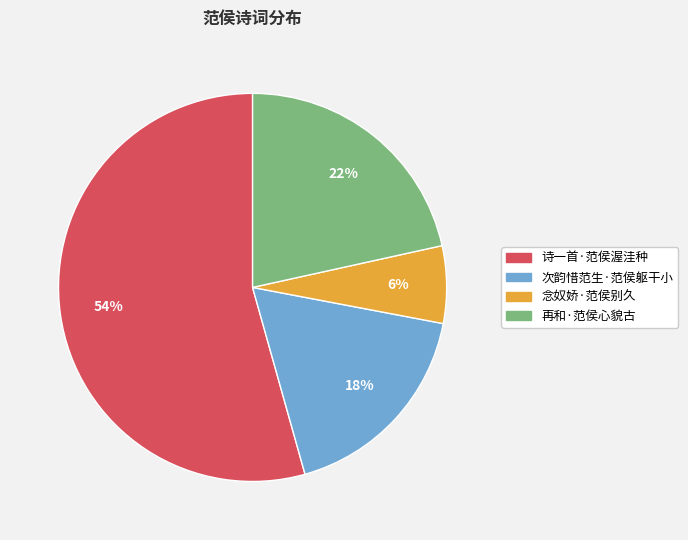

Between 再和·范侯心貌古 and 诗一首·范侯渥洼种, which is larger?

诗一首·范侯渥洼种